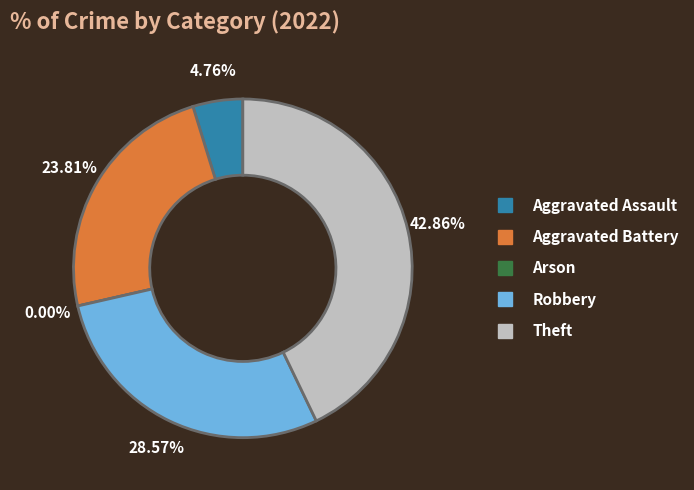

Which slice is the largest?

Theft